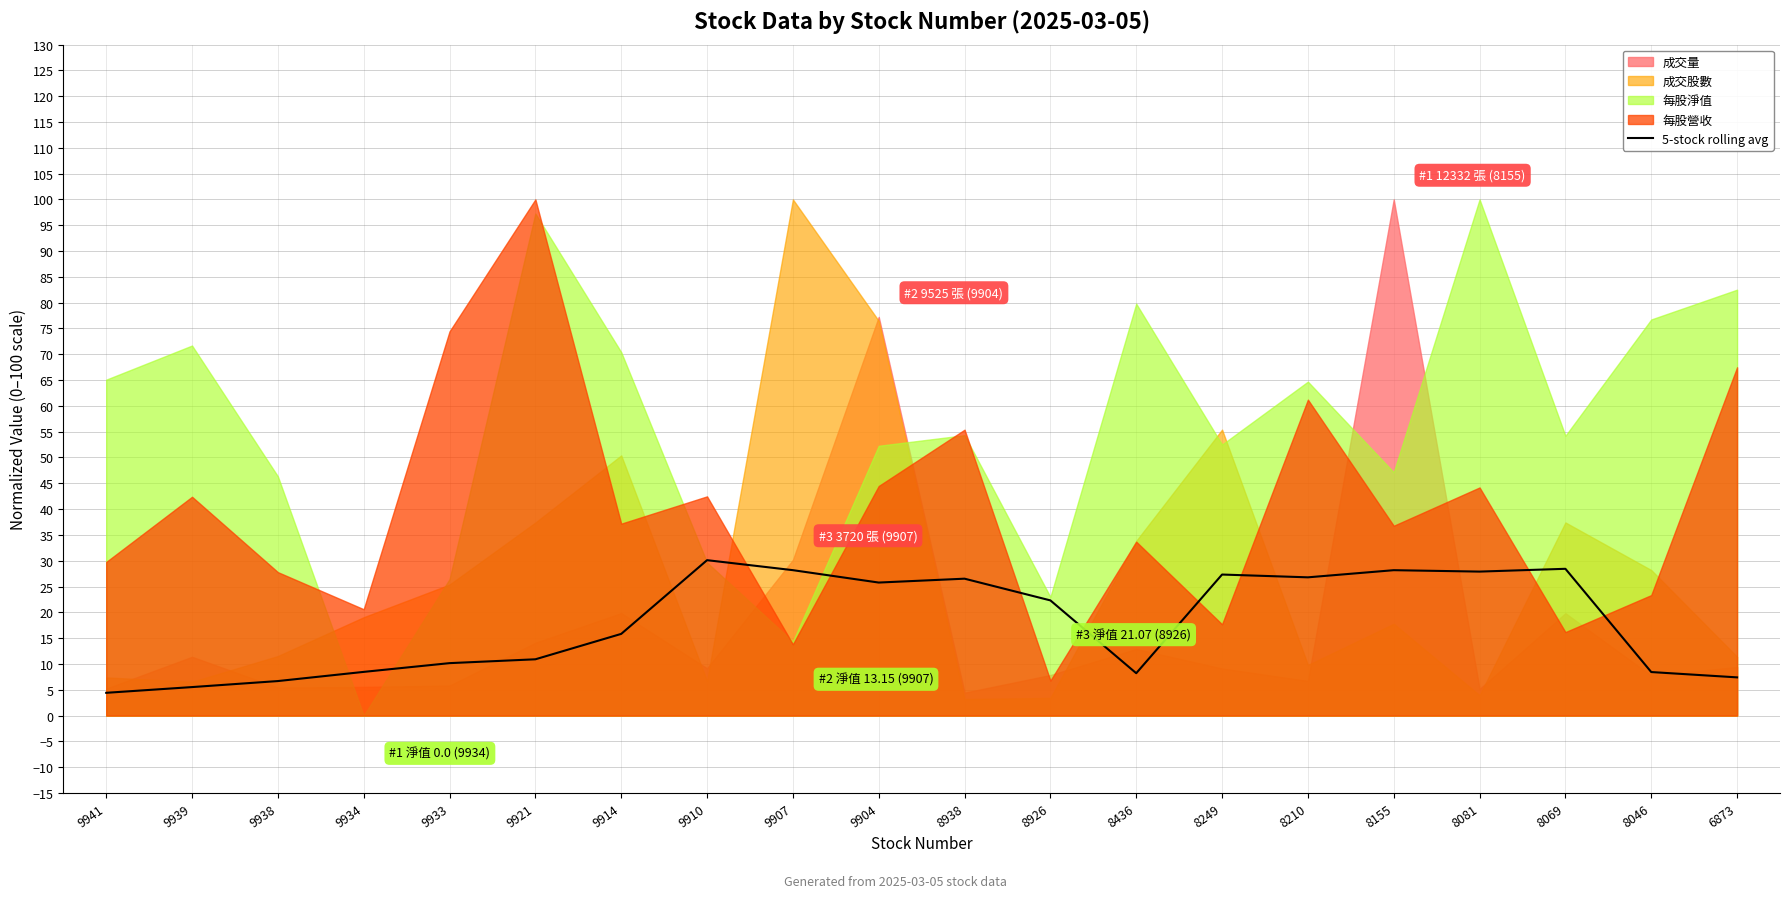

How many points are higher than both their immediate neighbors (excluding endpoints)?

5